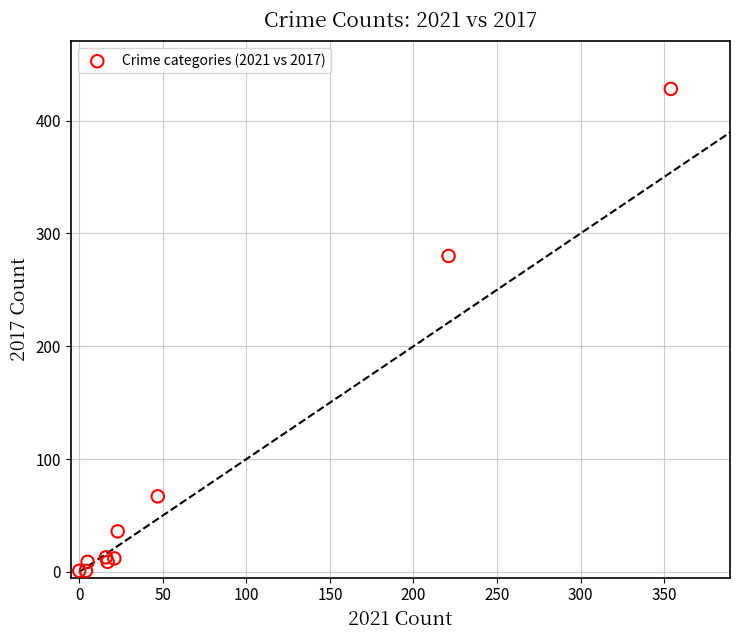

What Y value in the scatter plot is closest to 214?

280